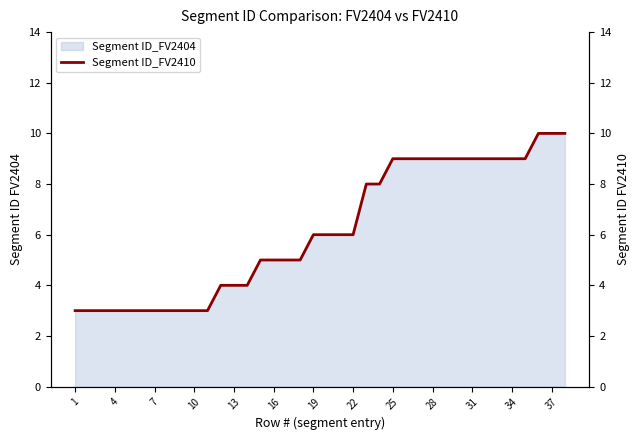

Is it true that Segment ID_FV2404 equals 3 at 7?

True